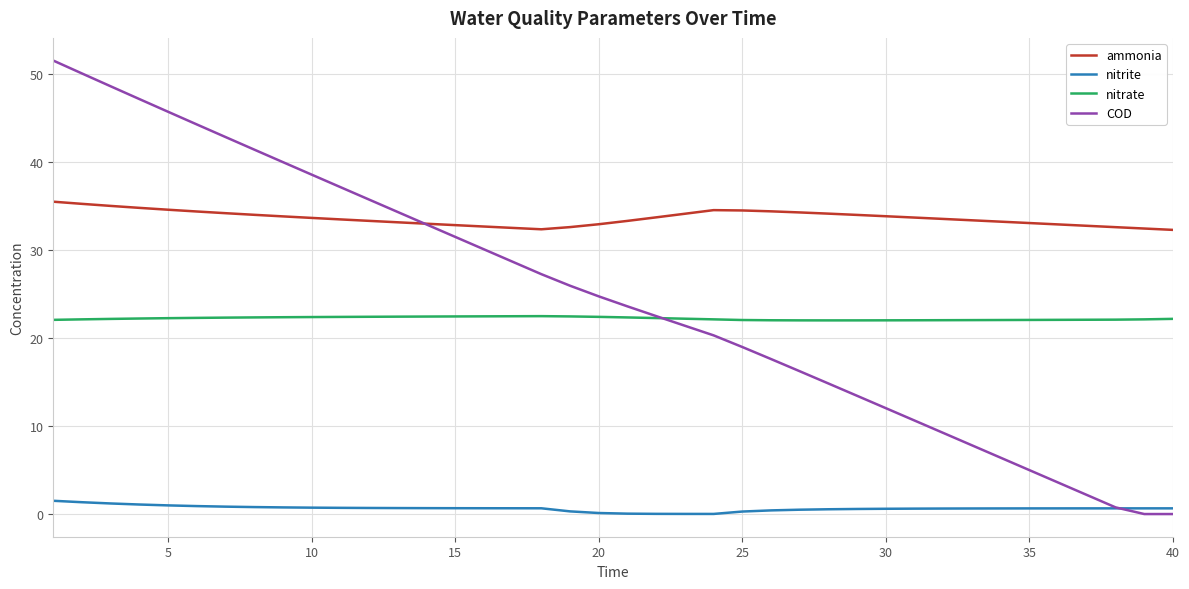

What is the minimum value for ammonia?

32.3